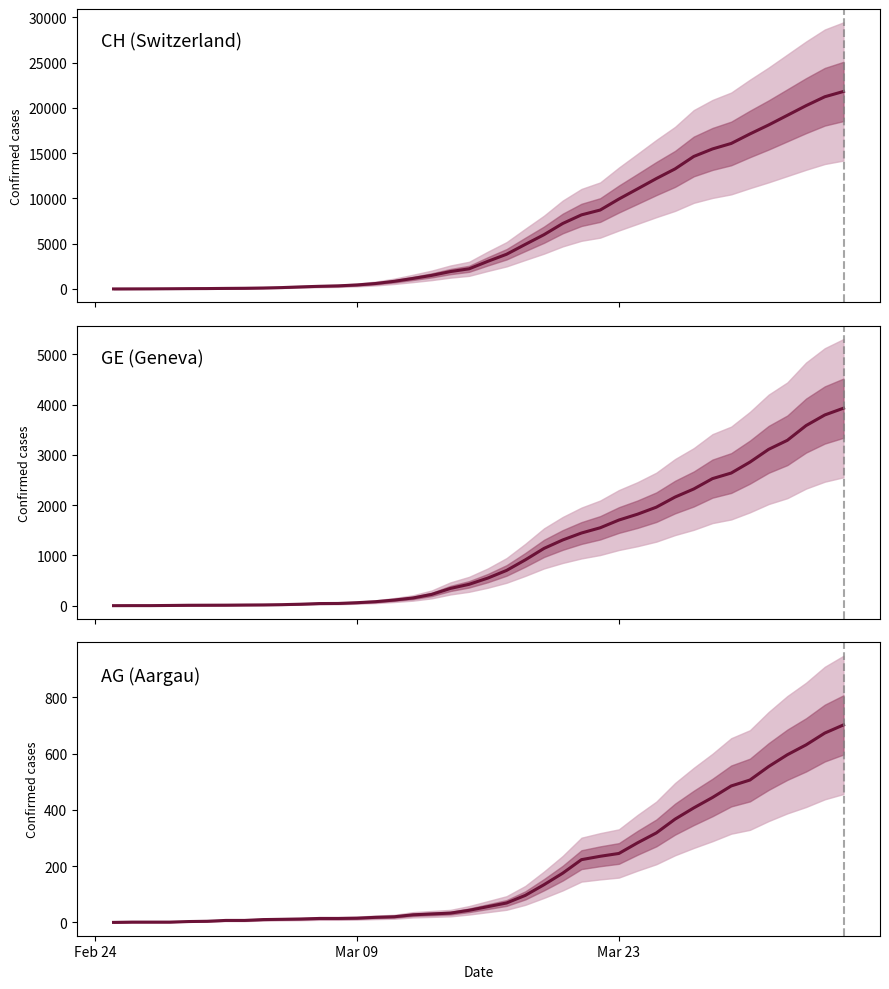

What is the value of the GE (Geneva) point at the 9th from the left?

15